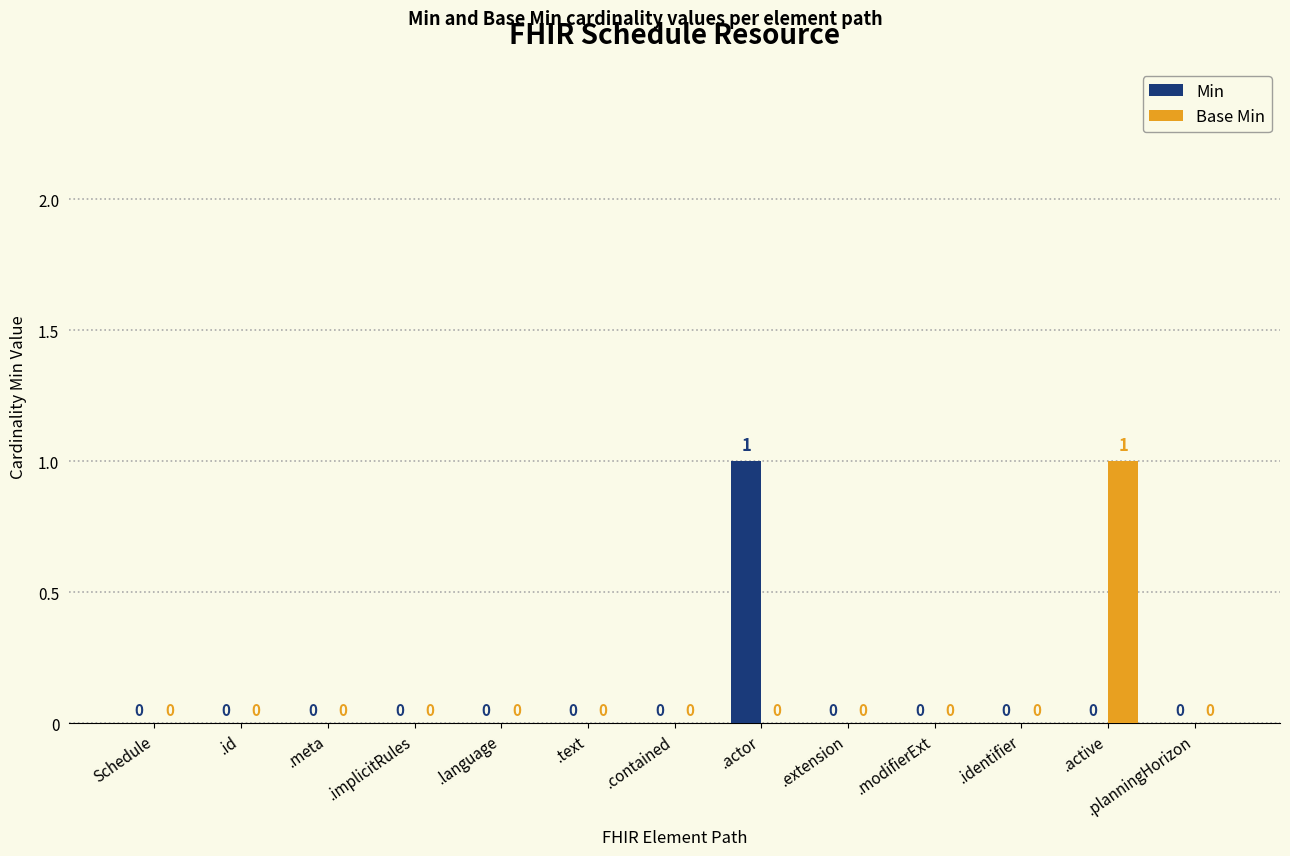

What is the greatest value displayed?

1